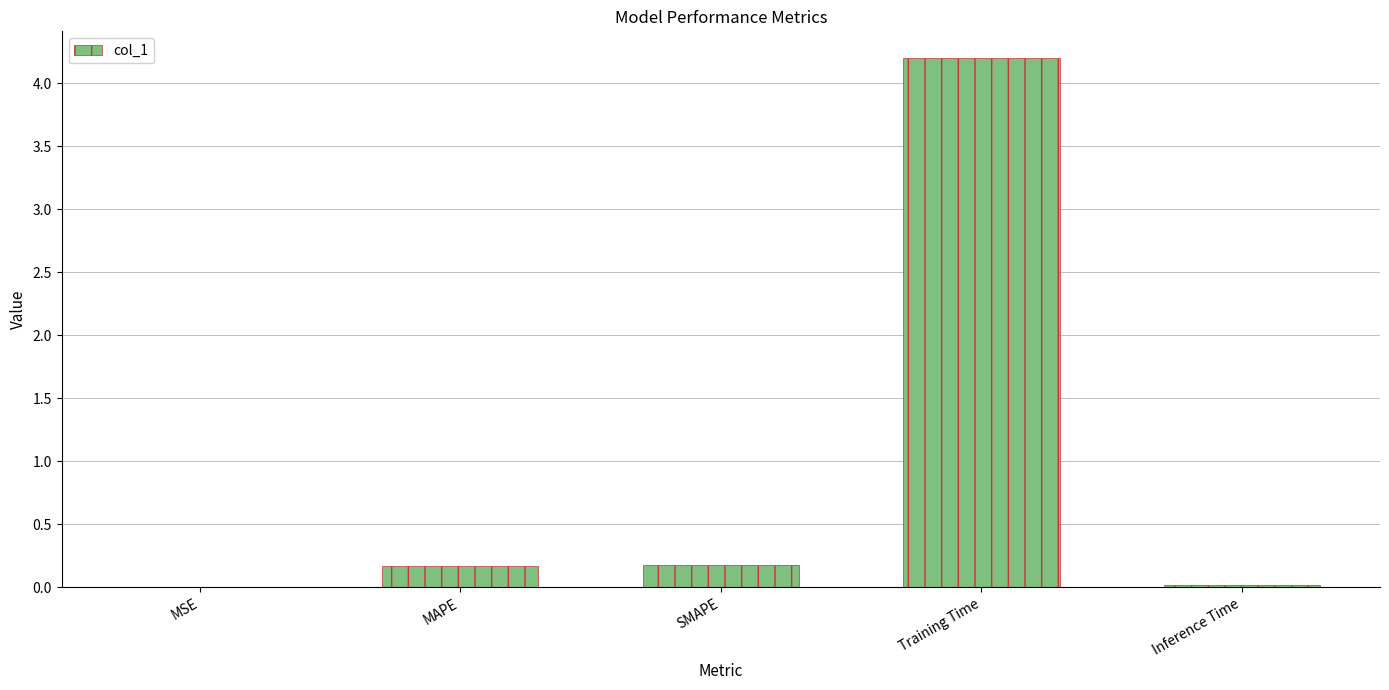

Are the bars horizontal?

No